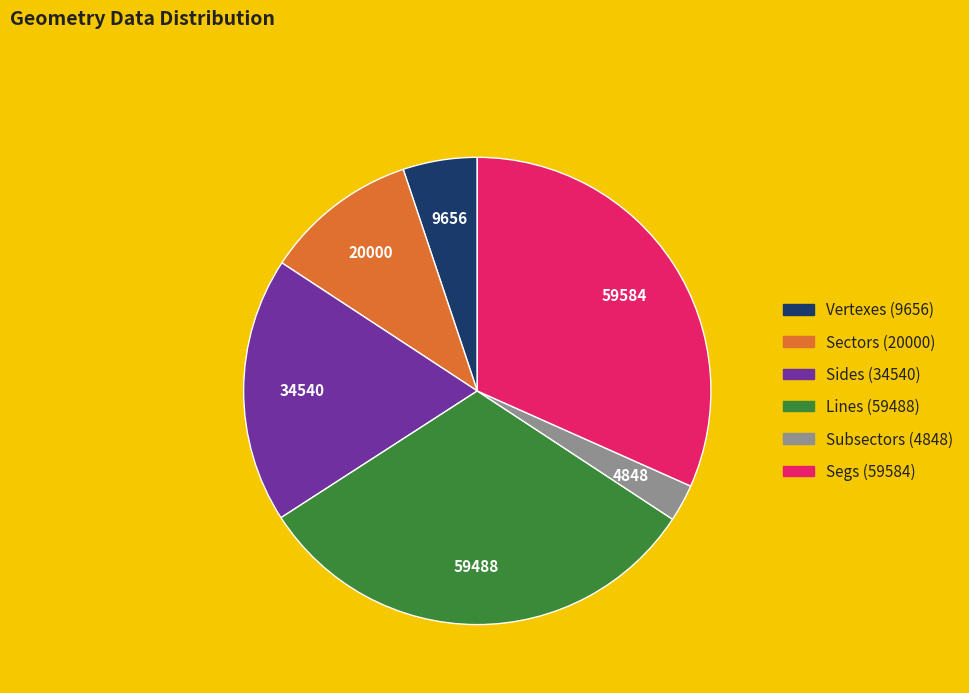

Does Sides represent more than half of the total?

No